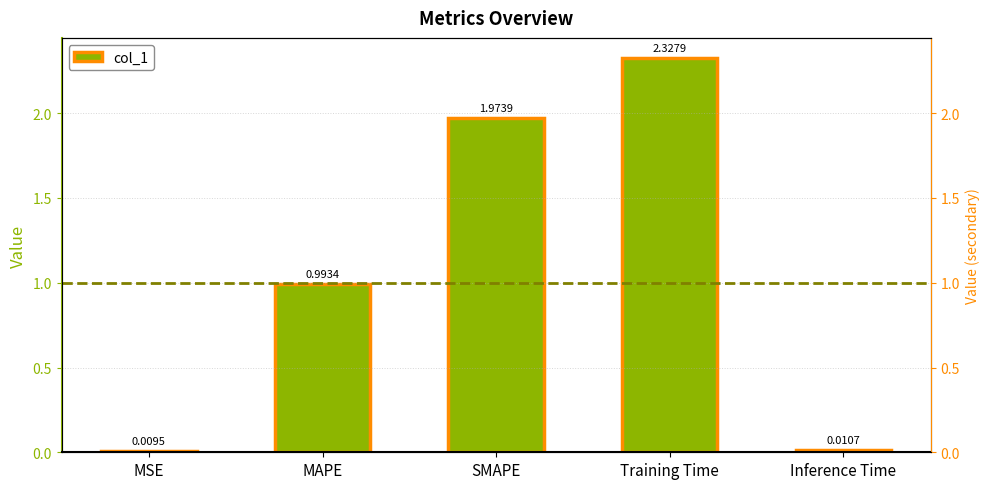

List the labels in order of value, largest first.

Training Time, SMAPE, MAPE, Inference Time, MSE